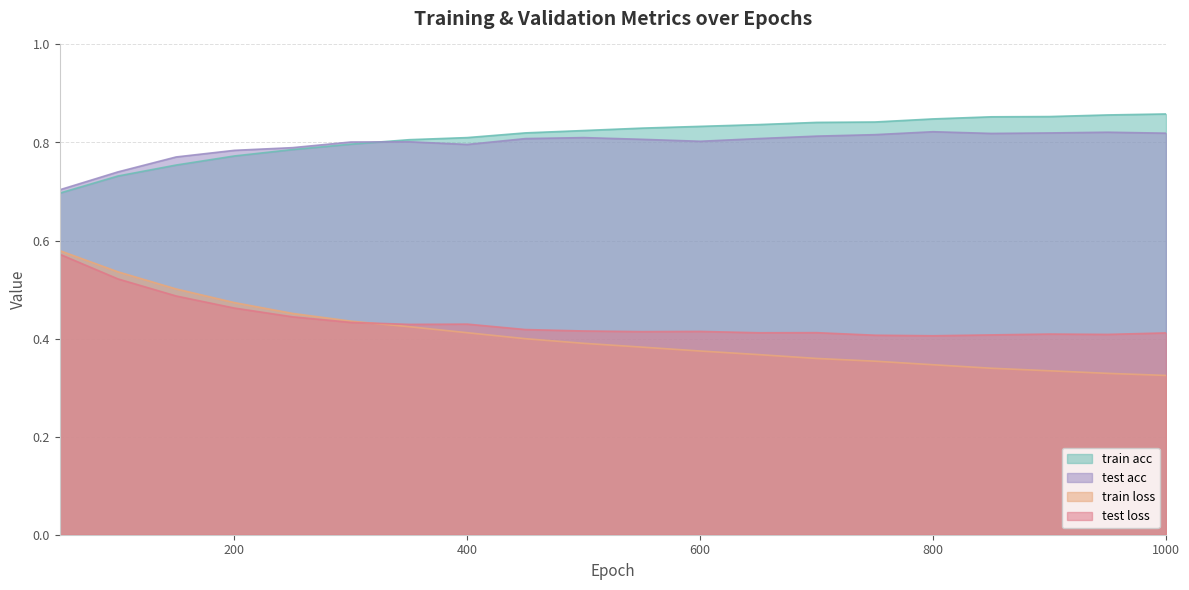

What is the maximum value for train acc?

0.9